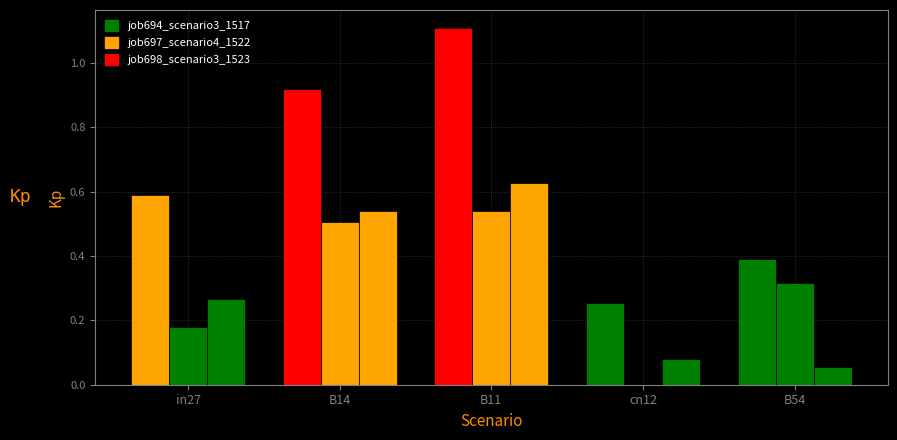

Reading right to left, transcribe all the data shown in this chart.

job694_scenario3_1517: B54=0.4	cn12=0.3	B11=1.1	B14=0.9	in27=0.6
job697_scenario4_1522: B54=0.3	cn12=0.0	B11=0.5	B14=0.5	in27=0.2
job698_scenario3_1523: B54=0.1	cn12=0.1	B11=0.6	B14=0.5	in27=0.3